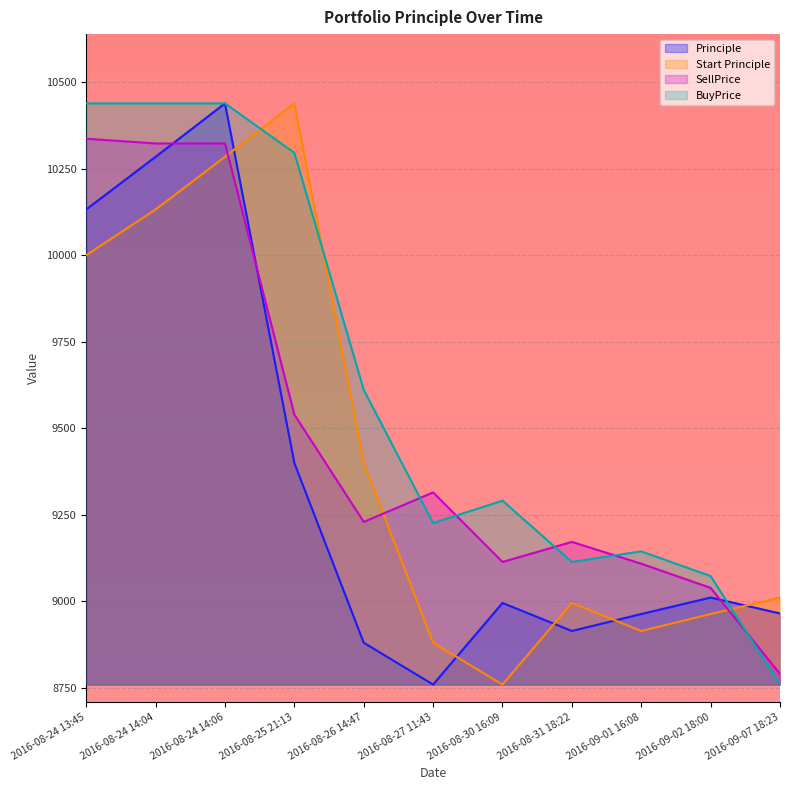

Where does the SellPrice series first go above 9229?

2016-08-24 13:45